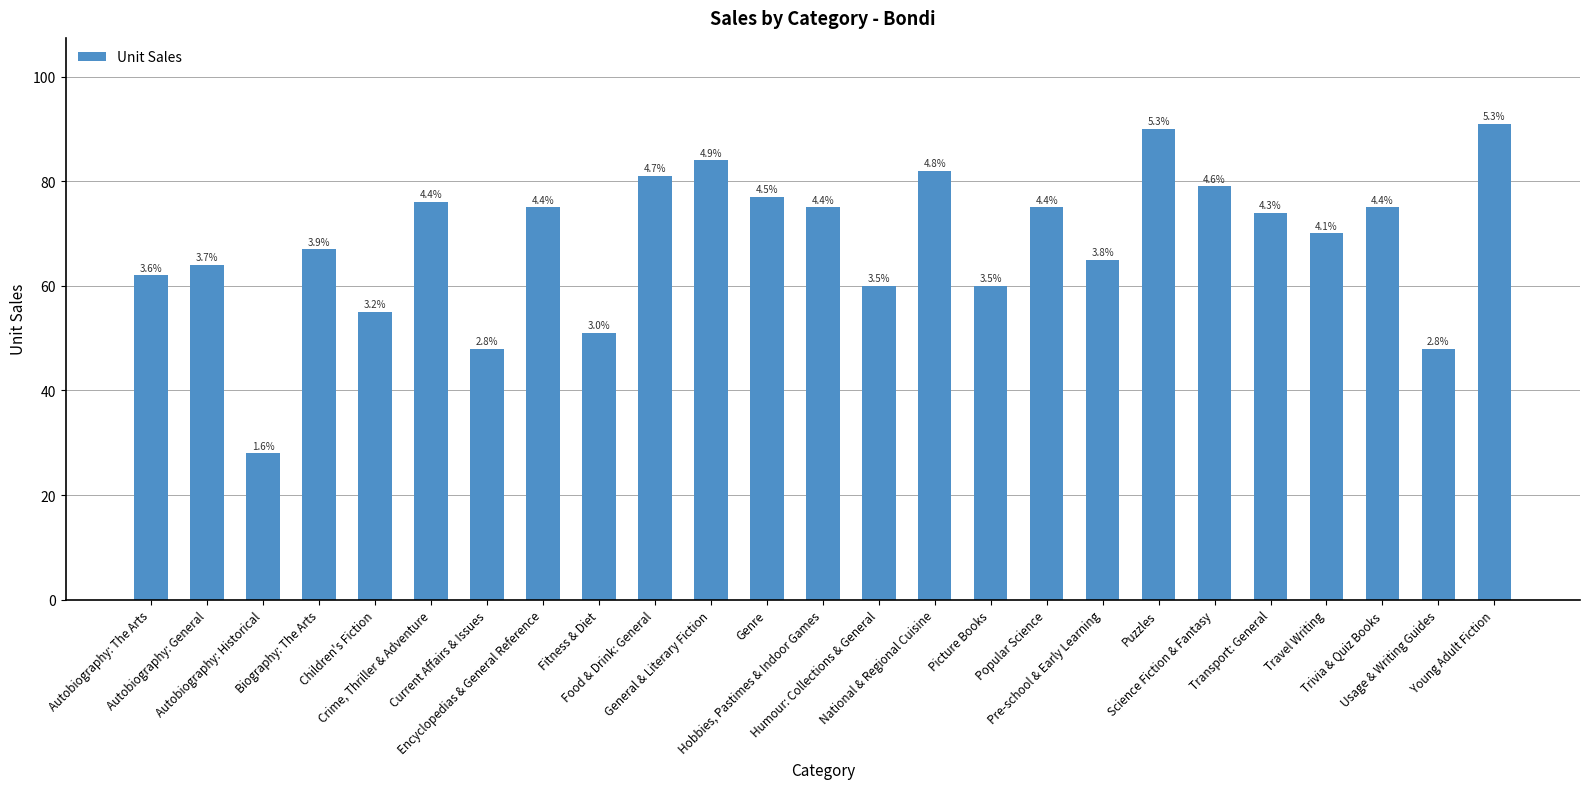

Are the bars horizontal?

No